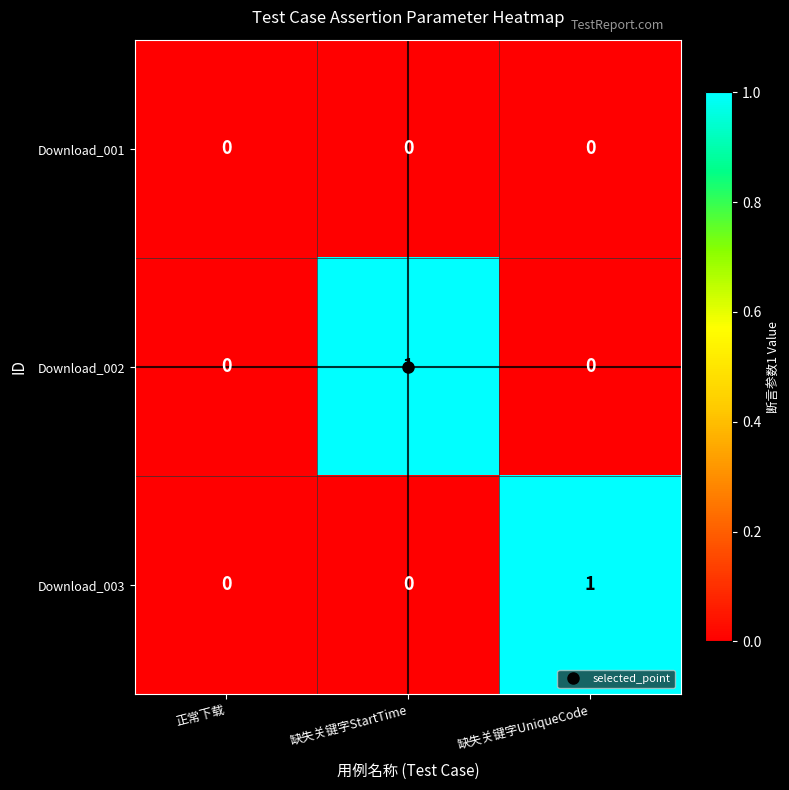

Which category has the highest value in the Download_003 series?

缺失关键字UniqueCode